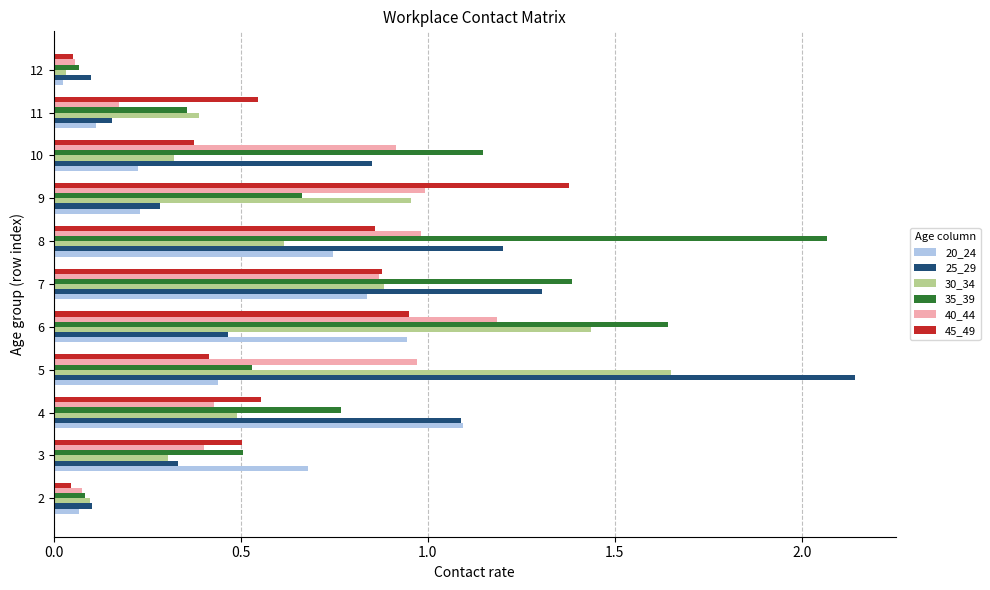

What is the difference between the highest and lowest values at 6?

1.2